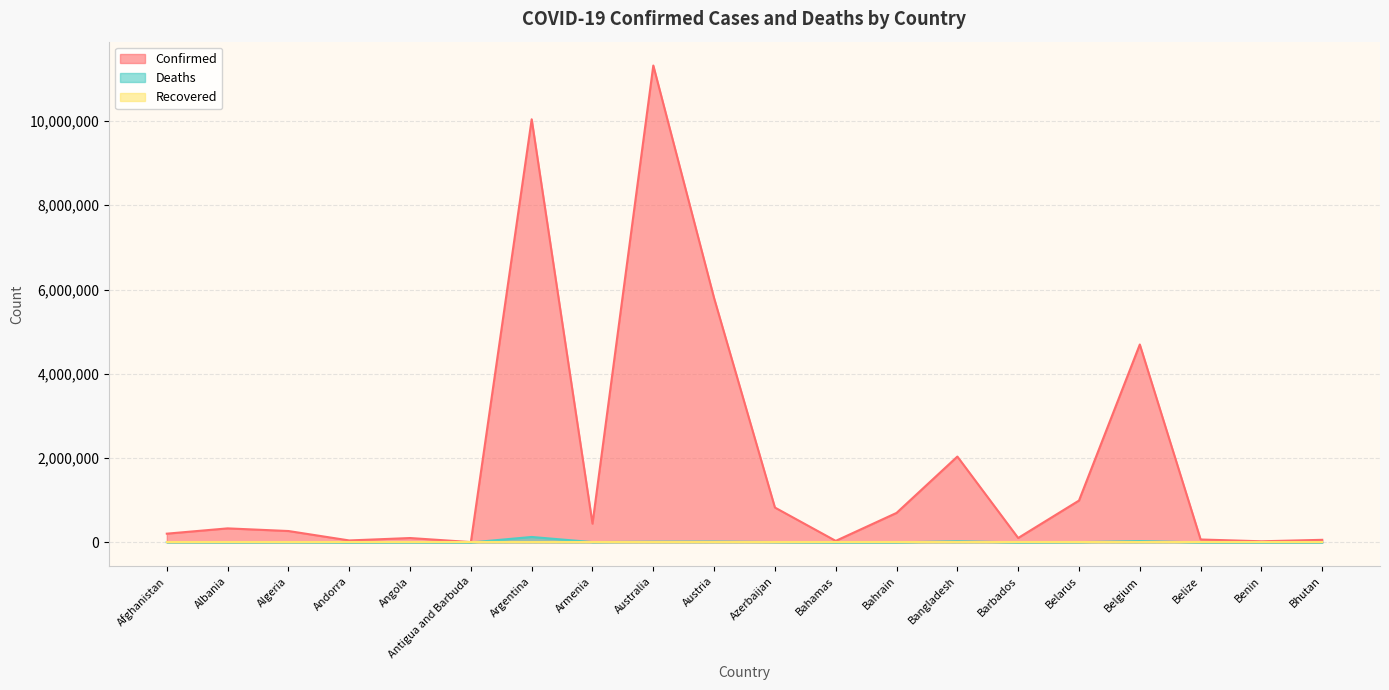

True or false: Confirmed has a value of 700835 at Bahrain.

True